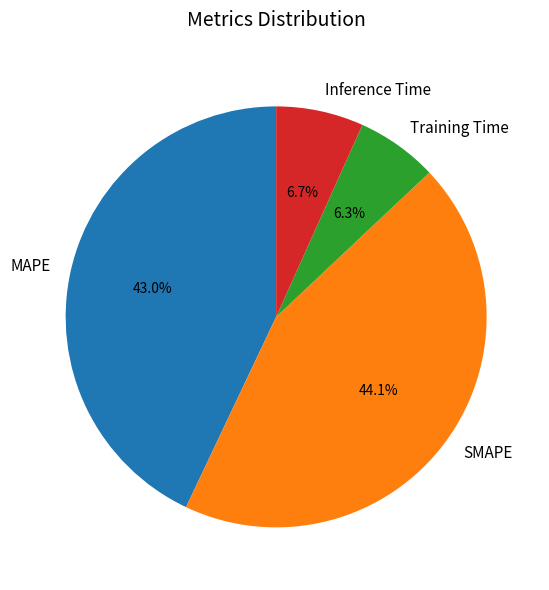

How many segments does this pie chart have?

4